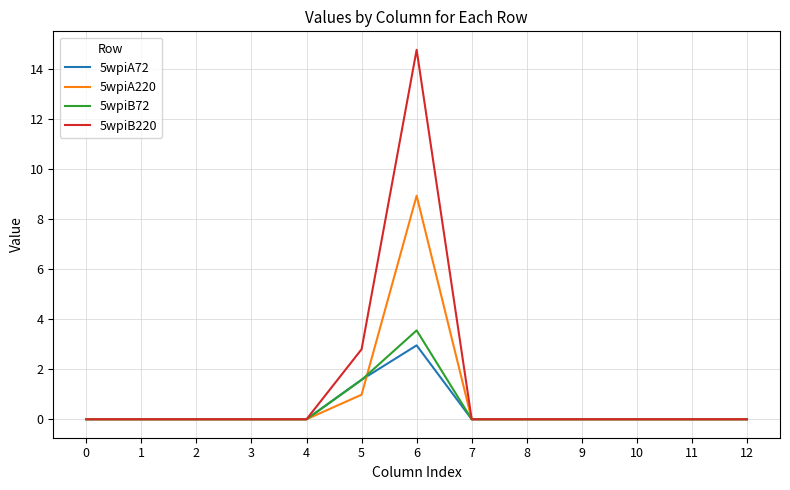

Reading left to right, transcribe all the data shown in this chart.

5wpiA72: 0=0.0	1=0.0	2=0.0	3=0.0	4=0.0	5=1.6	6=3.0	7=0.0	8=0.0	9=0.0	10=0.0	11=0.0	12=0.0
5wpiA220: 0=0.0	1=0.0	2=0.0	3=0.0	4=0.0	5=1.0	6=8.9	7=0.0	8=0.0	9=0.0	10=0.0	11=0.0	12=0.0
5wpiB72: 0=0.0	1=0.0	2=0.0	3=0.0	4=0.0	5=1.6	6=3.5	7=0.0	8=0.0	9=0.0	10=0.0	11=0.0	12=0.0
5wpiB220: 0=0.0	1=0.0	2=0.0	3=0.0	4=0.0	5=2.8	6=14.8	7=0.0	8=0.0	9=0.0	10=0.0	11=0.0	12=0.0